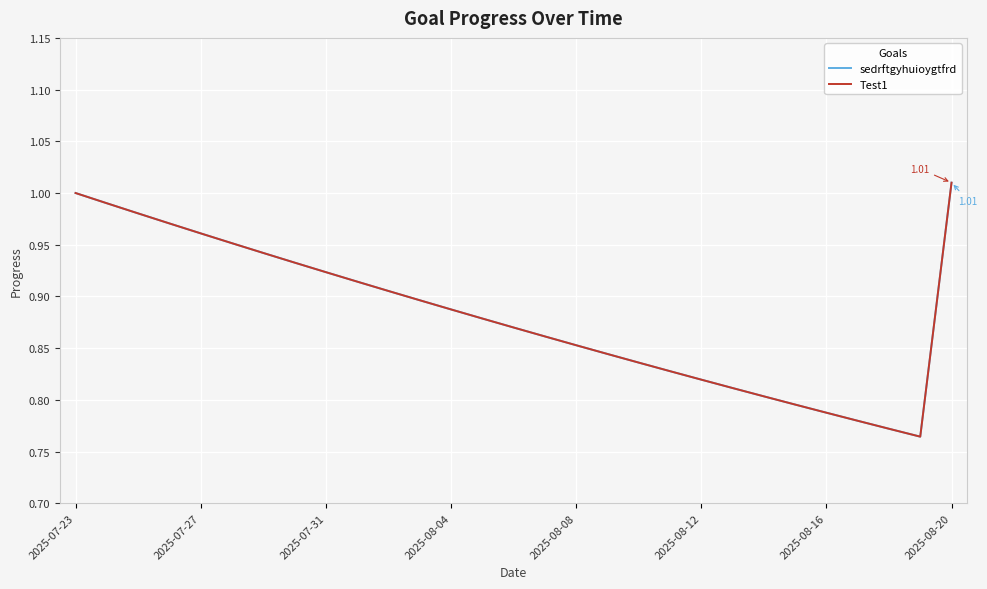

Is this an area chart (filled region under the line)?

No